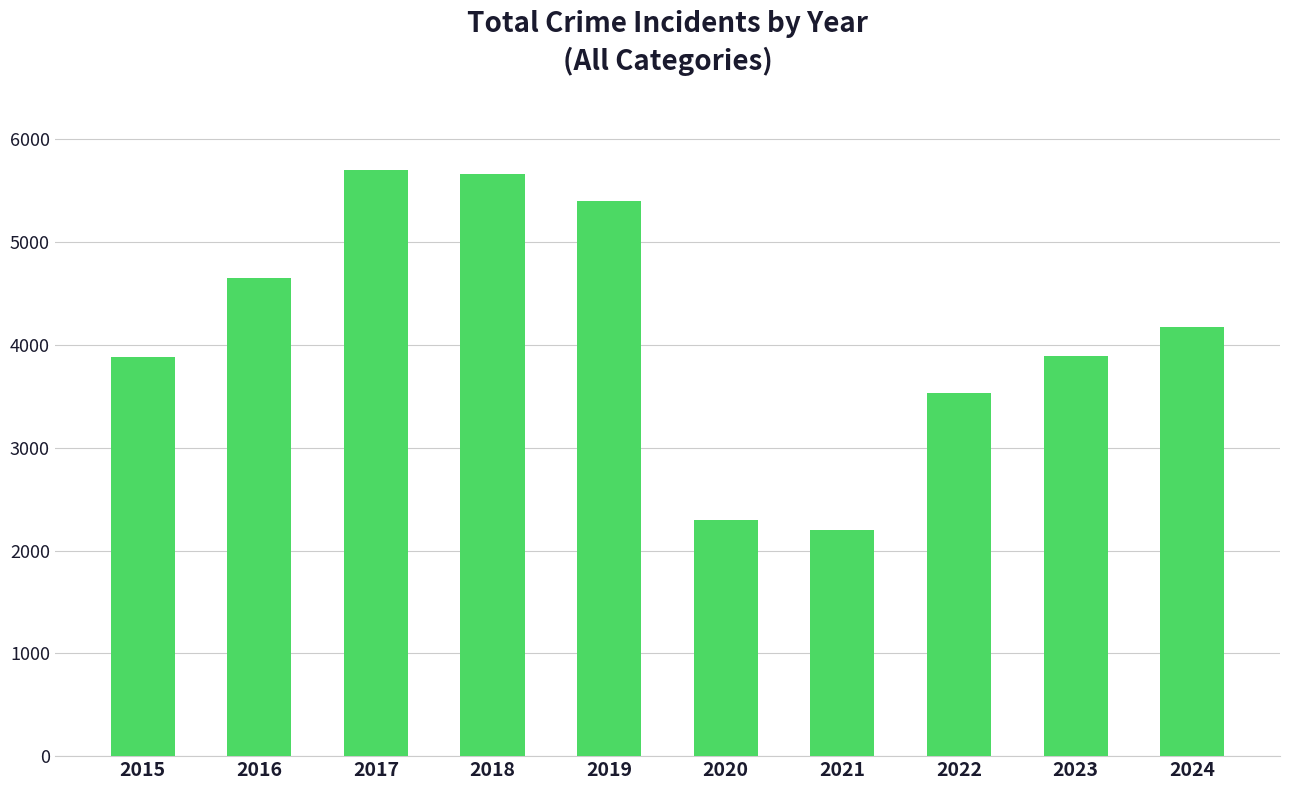

How many distinct data groups are displayed?

1